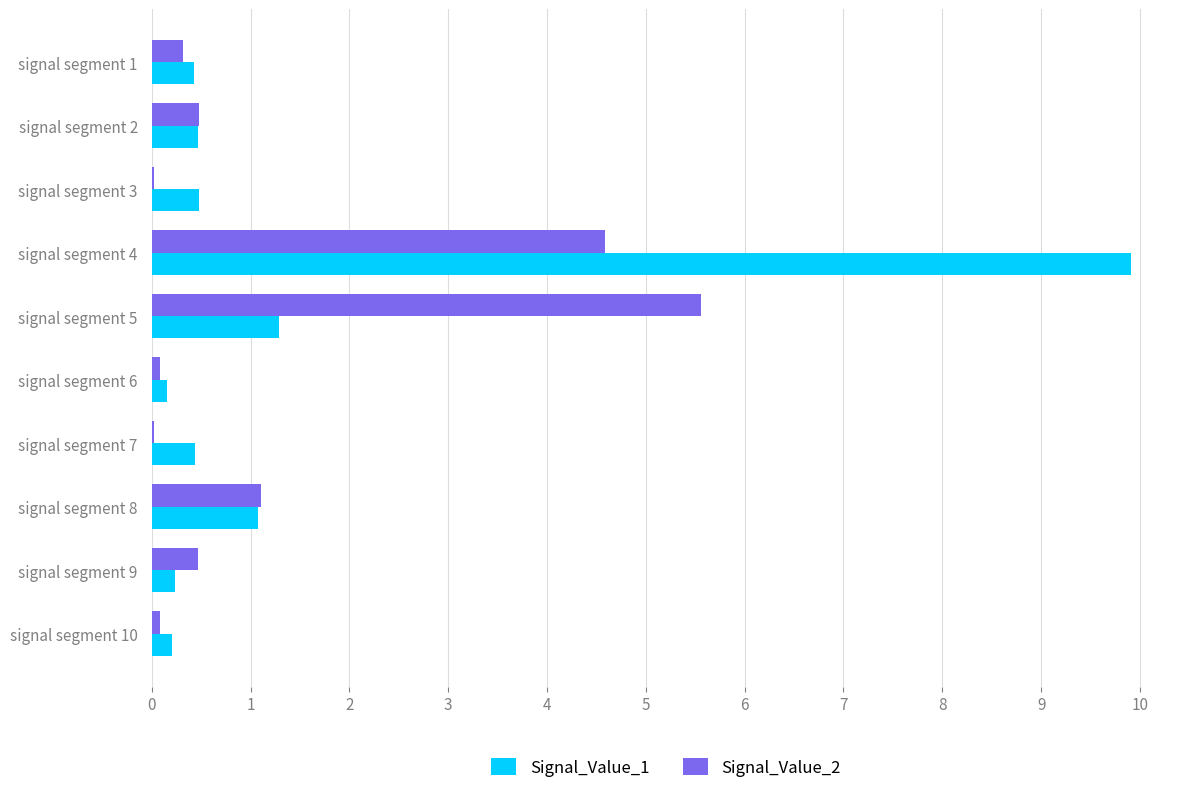

At which label is Signal_Value_2 closest to 2?

signal segment 8